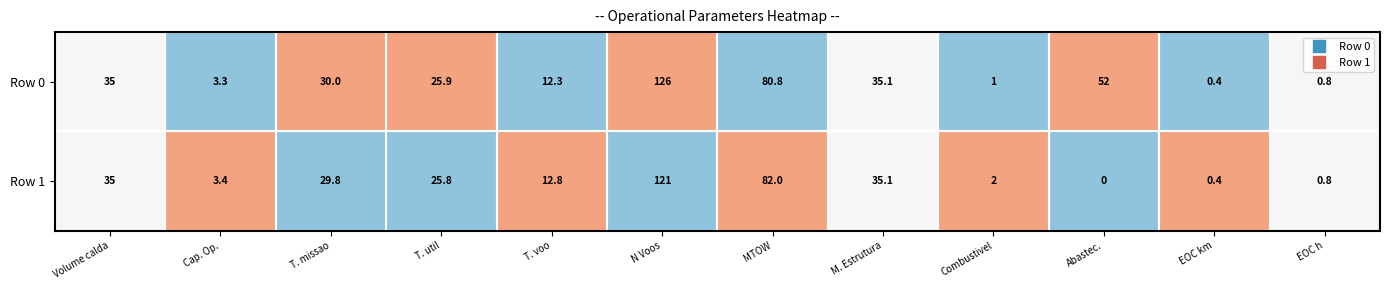

Is it true that Row 0 equals 55.1 at M. Estrutura?

False